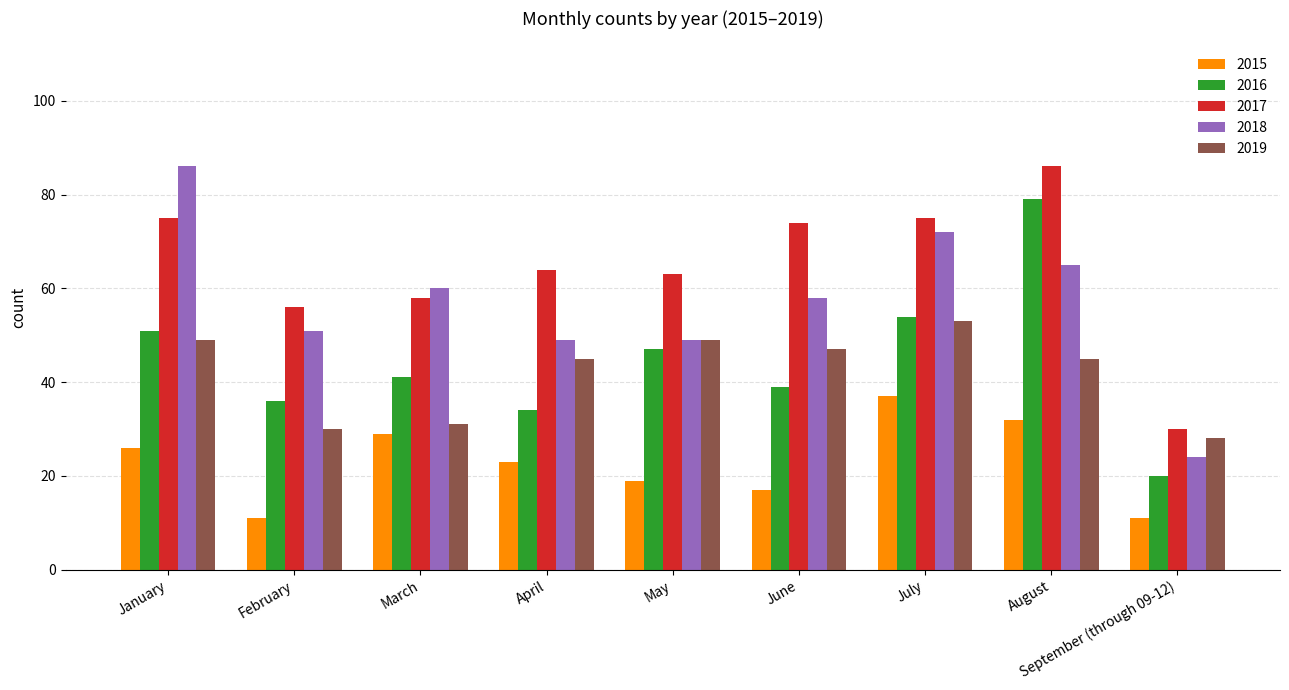

What are all the series names shown in the legend?

2015, 2016, 2017, 2018, 2019